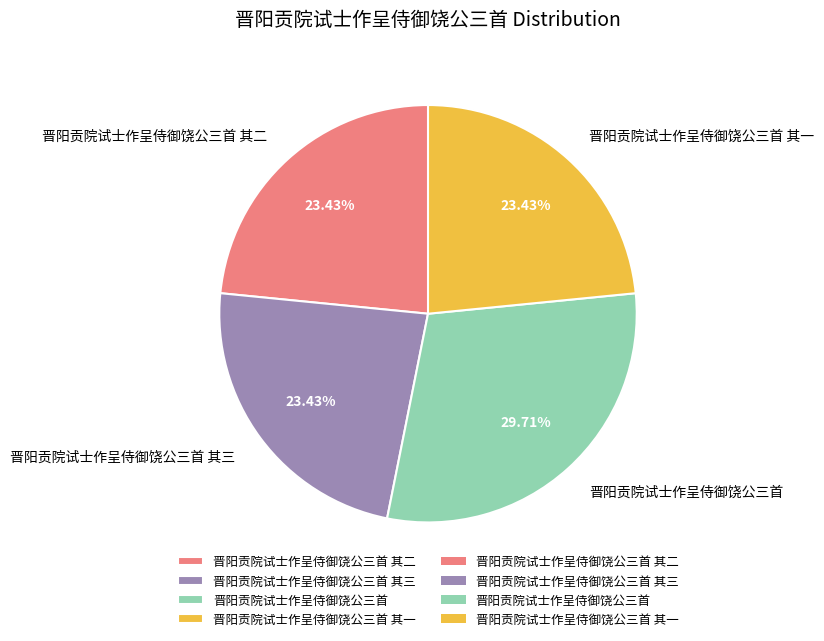

Does 晋阳贡院试士作呈侍御饶公三首 其二 account for over 50% of the chart?

No